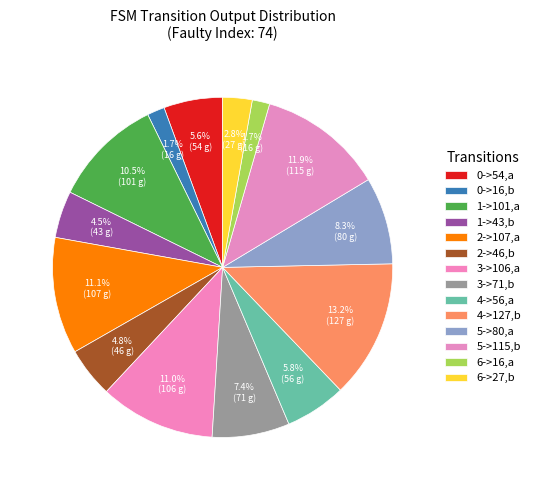

How many slices are in this pie chart?

14